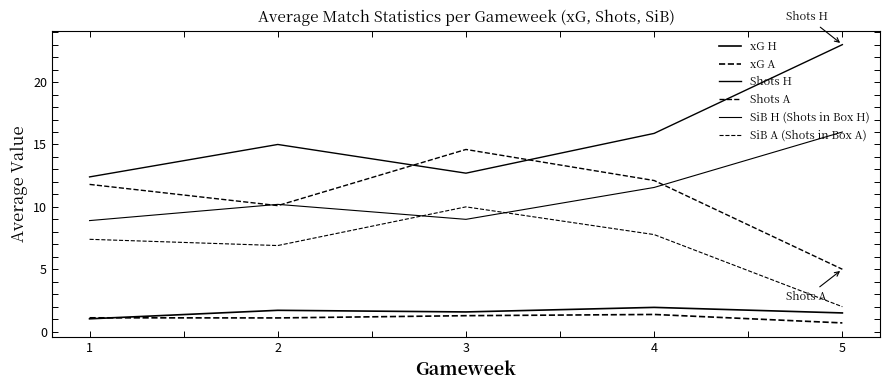

Reading right to left, list all the values displayed in this chart.

xG H: 1.5	1.9	1.6	1.7	1.0
xG A: 0.7	1.4	1.3	1.1	1.1
Shots H: 23.0	15.9	12.7	15.0	12.4
Shots A: 5.0	12.1	14.6	10.1	11.8
SiB H (Shots in Box H): 16.0	11.6	9.0	10.2	8.9
SiB A (Shots in Box A): 2.0	7.8	10.0	6.9	7.4